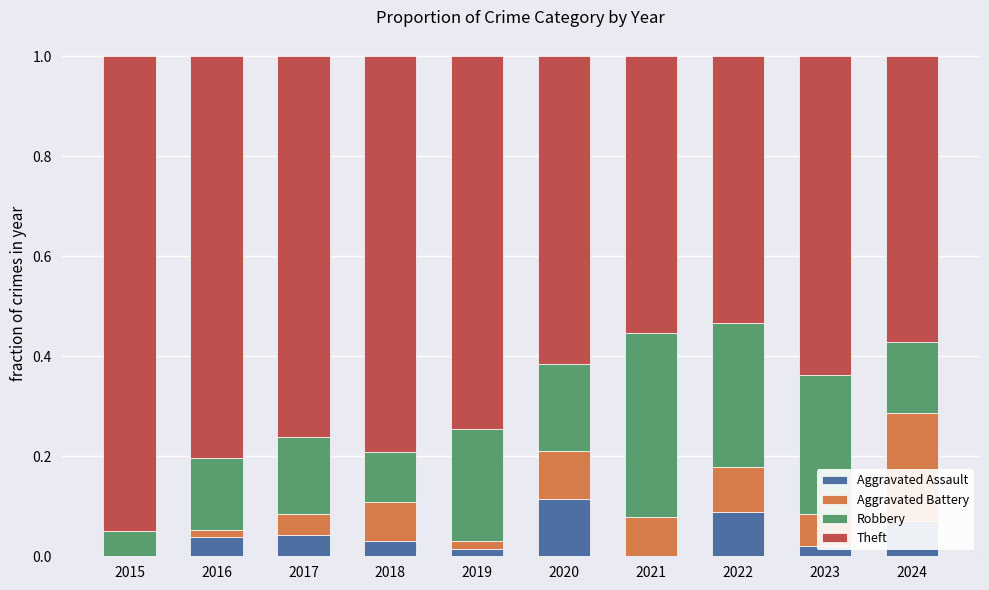

What is the total value across all series at 2019?

1.0